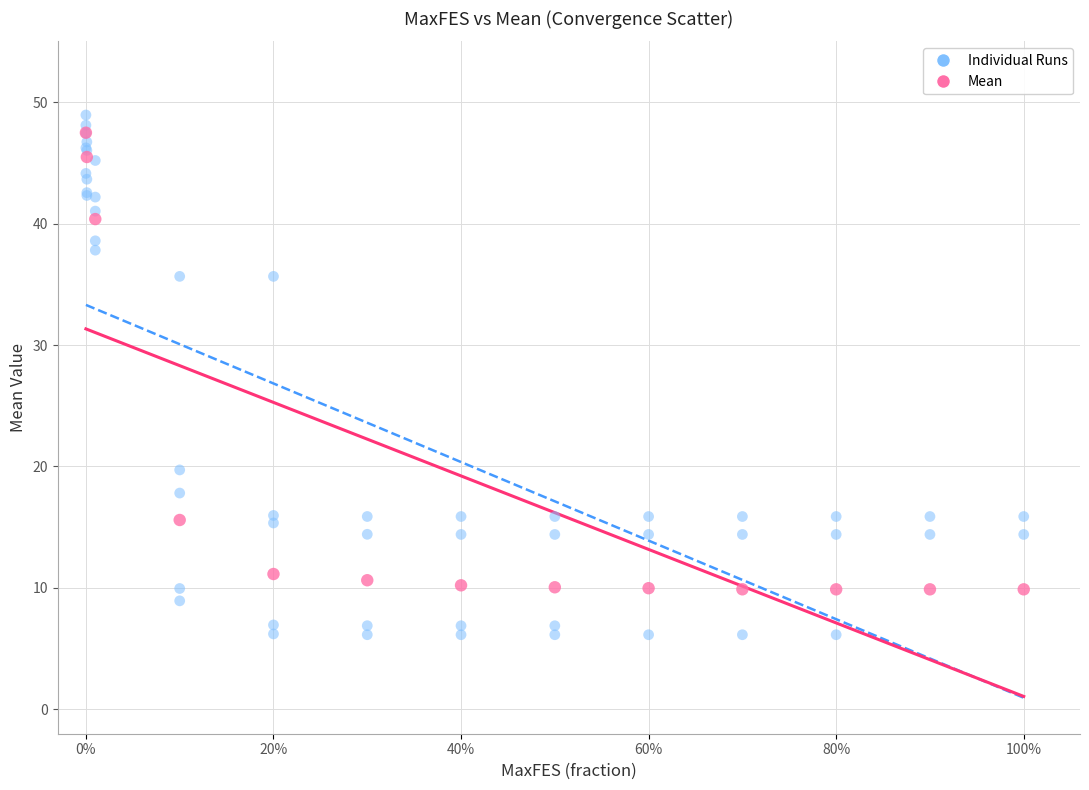

Which series has the largest Y range (max minus min)?

Individual Runs